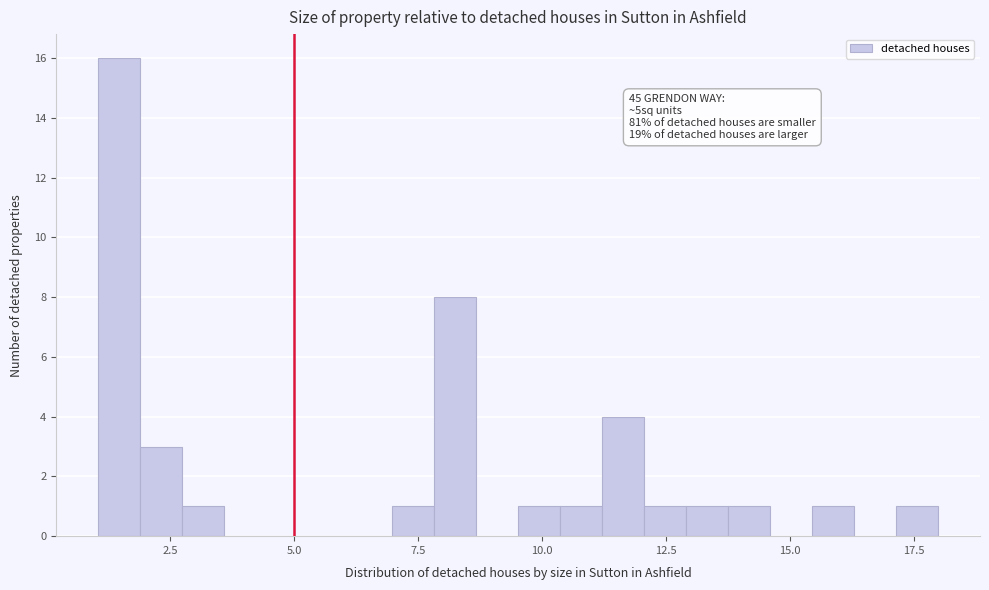

Read against the x-axis, roughly where is the centre of the tallest bar?

1.5